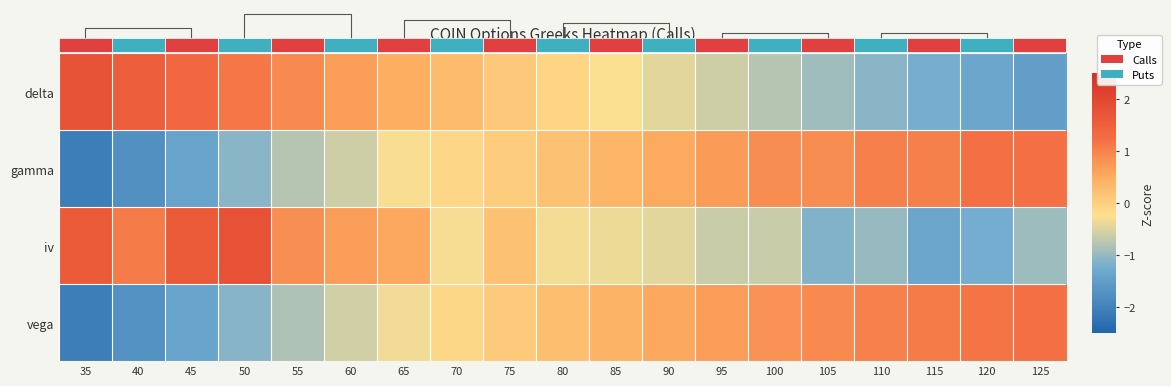

How many series are shown in this chart?

4